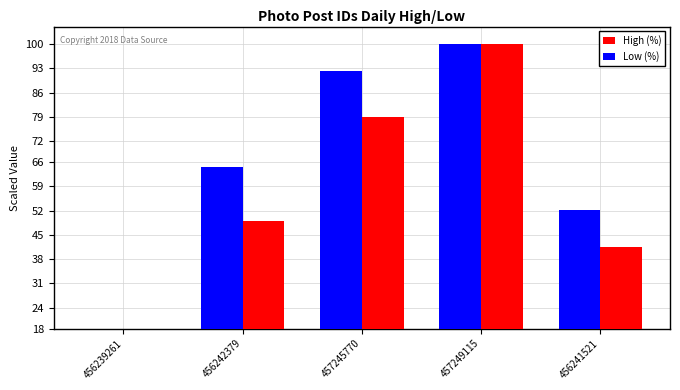

Reading left to right, extract all data points from this chart.

High (%): 456239261=18.0	456242379=49.1	457245770=78.8	457249115=100.0	456241521=41.5
Low (%): 456239261=18.0	456242379=64.4	457245770=92.3	457249115=100.0	456241521=52.0